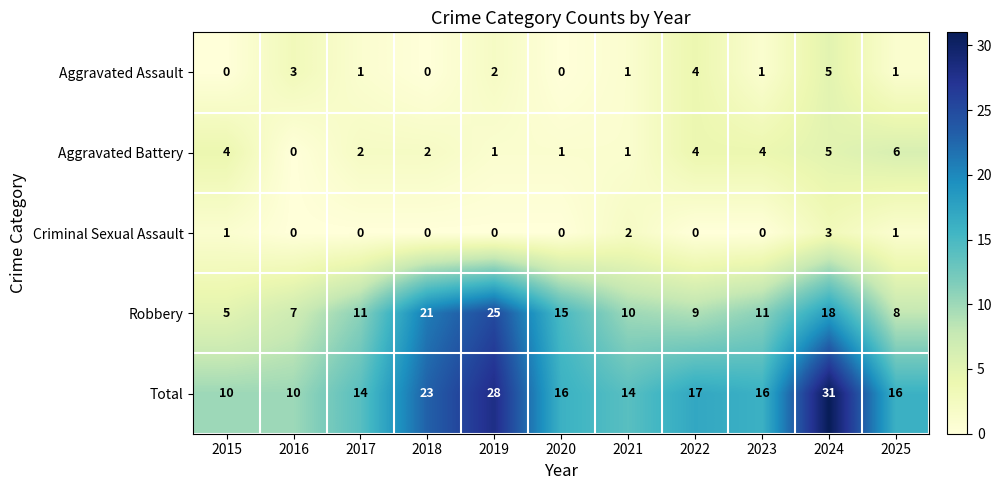

How many data points does each series have?

11